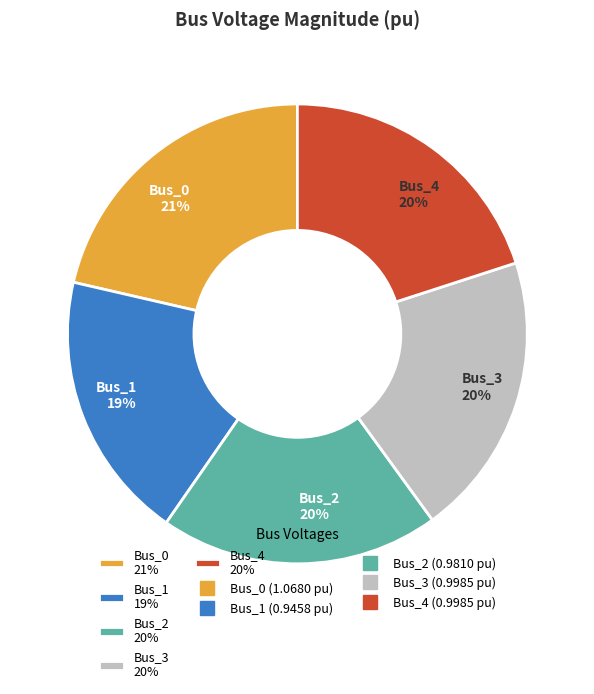

To the nearest percent, what portion does Bus_2 represent?

20%